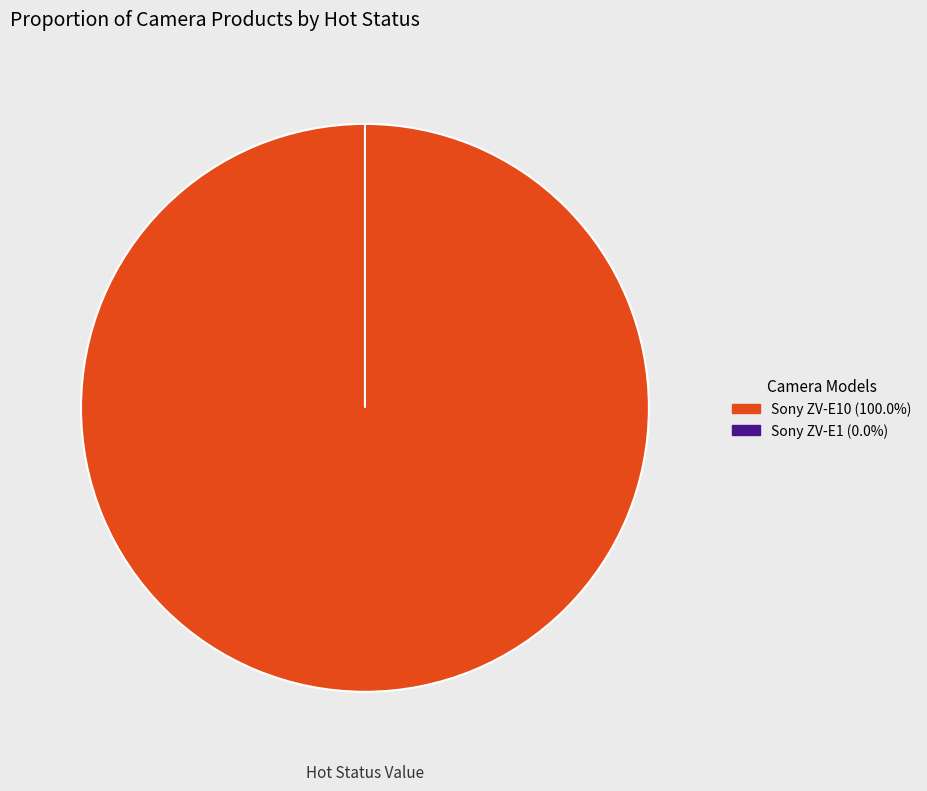

To the nearest percent, what is the combined percentage of Sony ZV-E10 and Sony ZV-E1?

100%